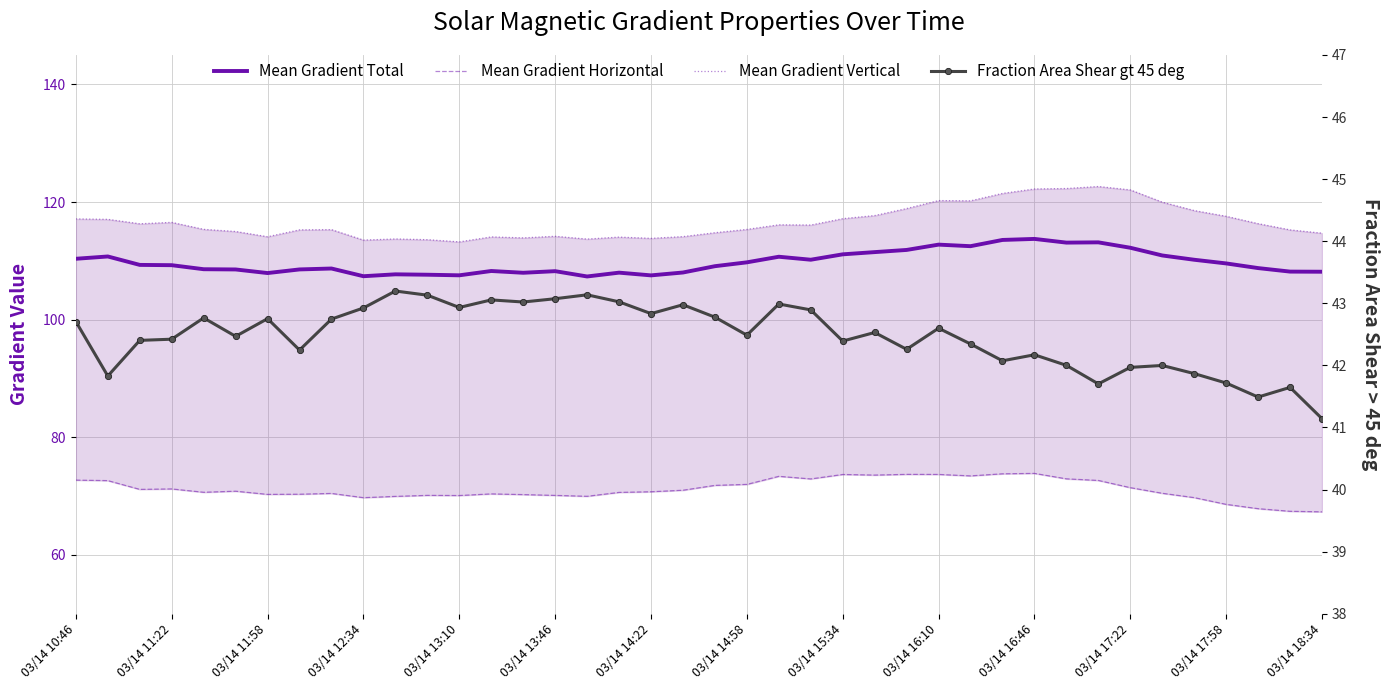

True or false: Mean Gradient Horizontal has a value of 118.3 at 03/14 10:46.

False